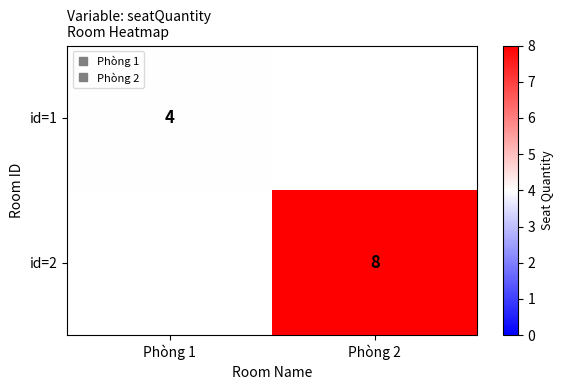

Which has a higher value, Phòng 1 or Phòng 2?

Phòng 2